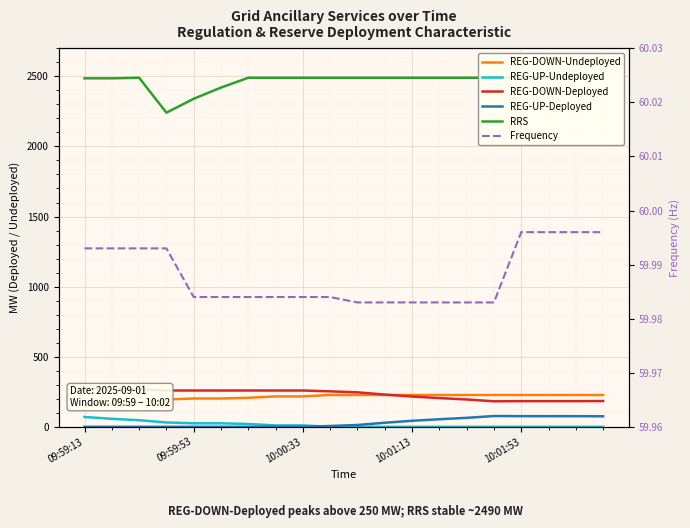

Reading left to right, extract all data points from this chart.

REG-DOWN-Undeployed: 152.0	165.0	175.0	195.0	202.0	202.0	207.0	217.0	217.0	227.0	227.0	227.0	227.0	227.0	227.0	227.0	227.0	227.0	227.0	227.0
REG-UP-Undeployed: 70.0	57.0	47.0	31.0	25.0	25.0	20.0	10.0	10.0	0.0	0.0	0.0	0.0	0.0	0.0	0.0	0.0	0.0	0.0	0.0
REG-DOWN-Deployed: 268.0	268.0	268.0	259.0	259.0	259.0	259.0	259.0	259.0	253.0	246.0	230.0	216.0	205.0	195.0	182.0	183.0	183.0	183.0	184.0
REG-UP-Deployed: 0.0	0.0	0.0	0.0	0.0	0.0	0.0	0.0	0.0	6.0	13.0	29.0	43.0	54.0	64.0	77.0	76.0	76.0	76.0	75.0
RRS: 2486.0	2486.0	2490.0	2241.0	2340.0	2420.0	2490.0	2490.0	2490.0	2490.0	2490.0	2490.0	2490.0	2490.0	2490.0	2490.0	2490.0	2490.0	2490.0	2490.0
Frequency: 60.0	60.0	60.0	60.0	60.0	60.0	60.0	60.0	60.0	60.0	60.0	60.0	60.0	60.0	60.0	60.0	60.0	60.0	60.0	60.0